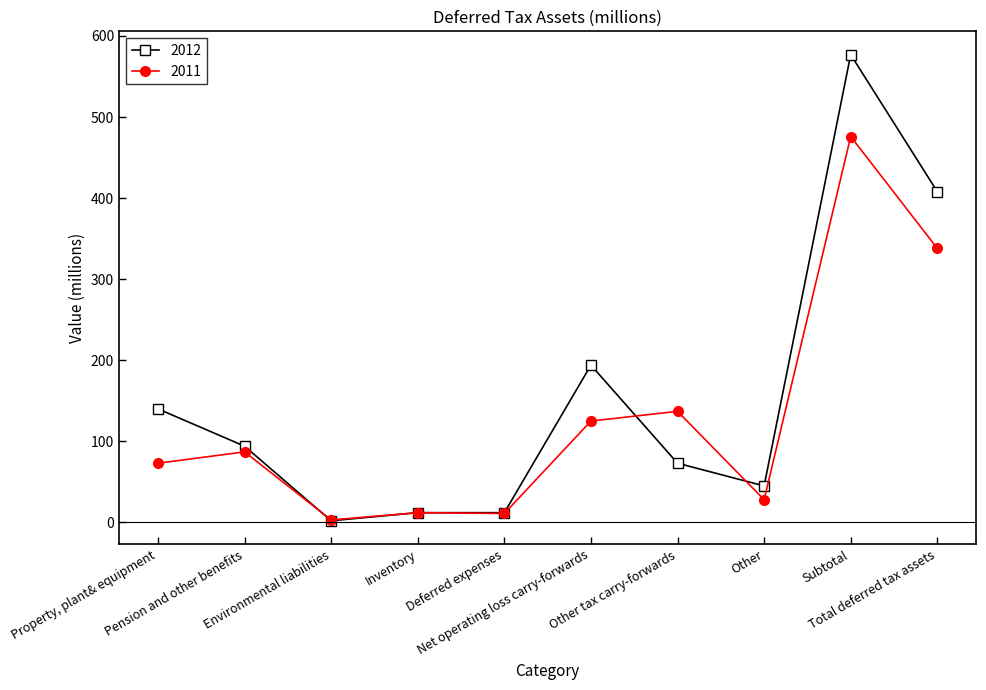

In 2011, how many points are higher than both neighbors (excluding endpoints)?

4